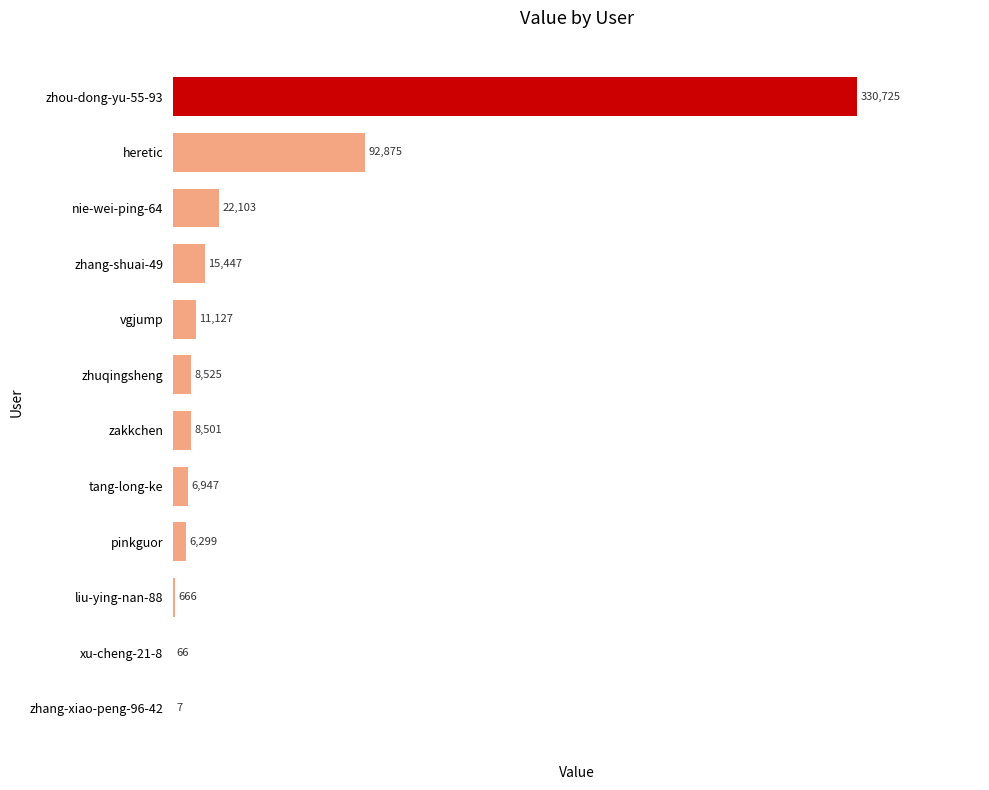

What is the approximate value at tang-long-ke, to the nearest 50?

6950